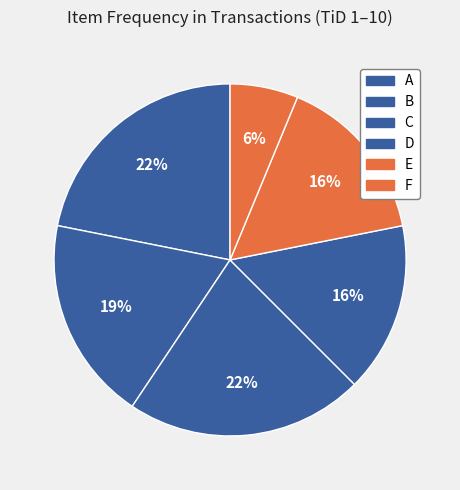

Rank the categories by value from lowest to highest.

F, D, E, B, A, C